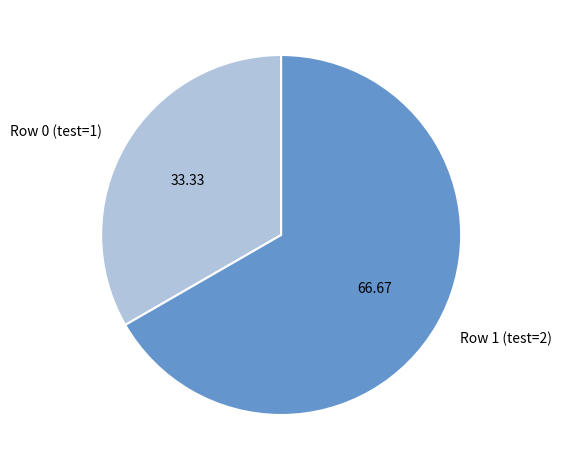

Rank the categories by value from lowest to highest.

Row 0 (test=1), Row 1 (test=2)